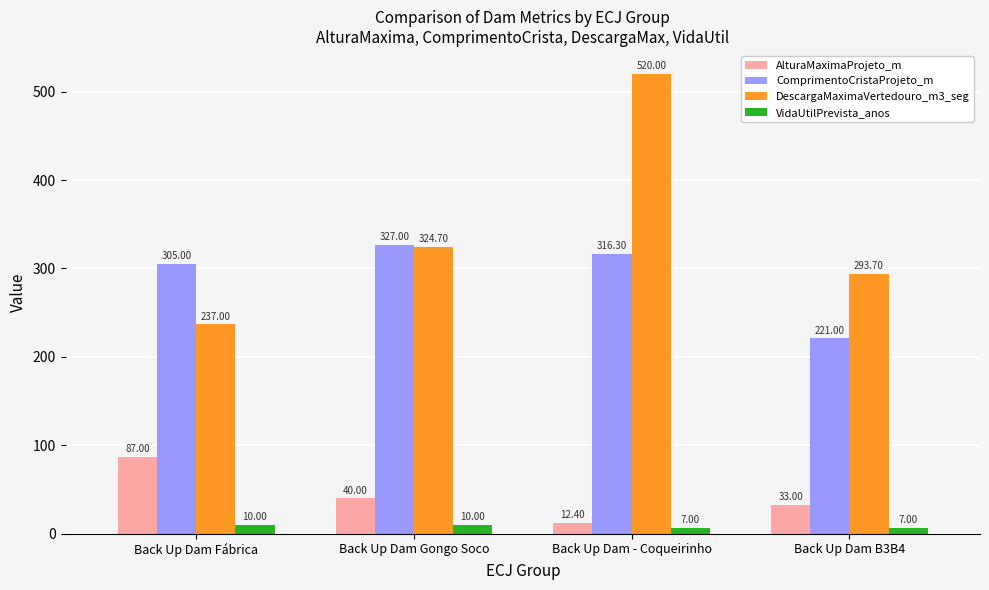

Is it true that DescargaMaximaVertedouro_m3_seg equals 577.4 at Back Up Dam Gongo Soco?

False